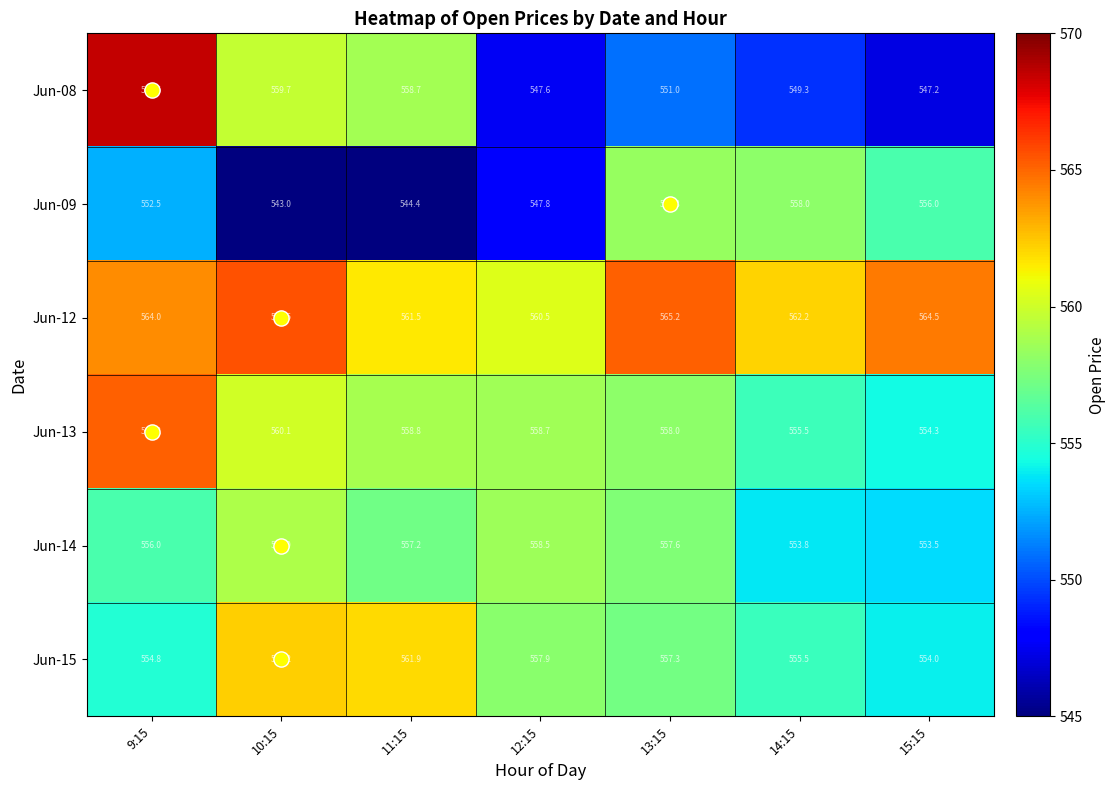

What value does the Jun-15 series have at 9:15?

554.8